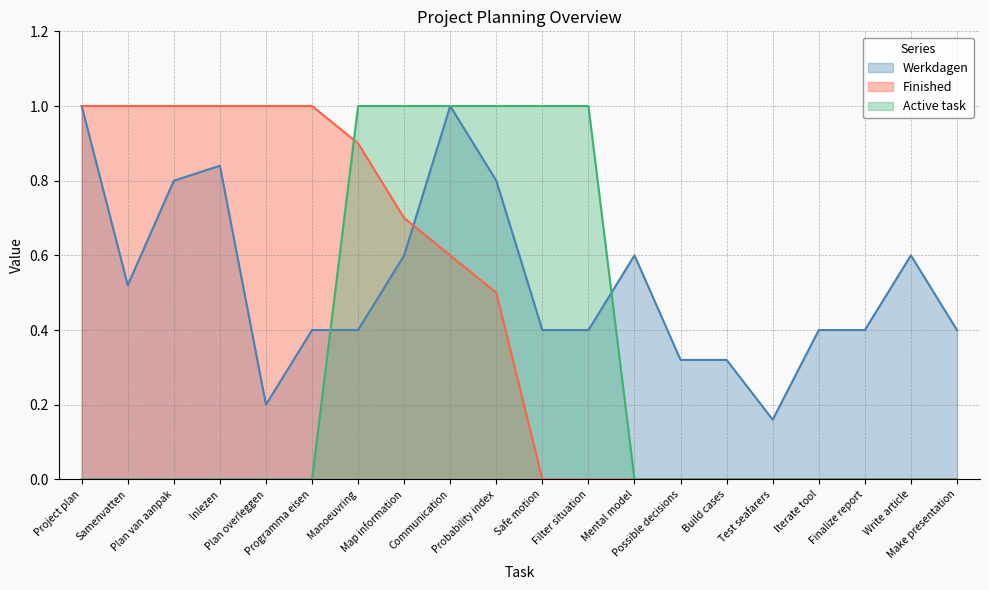

At how many categories does at least one series exceed 0?

20